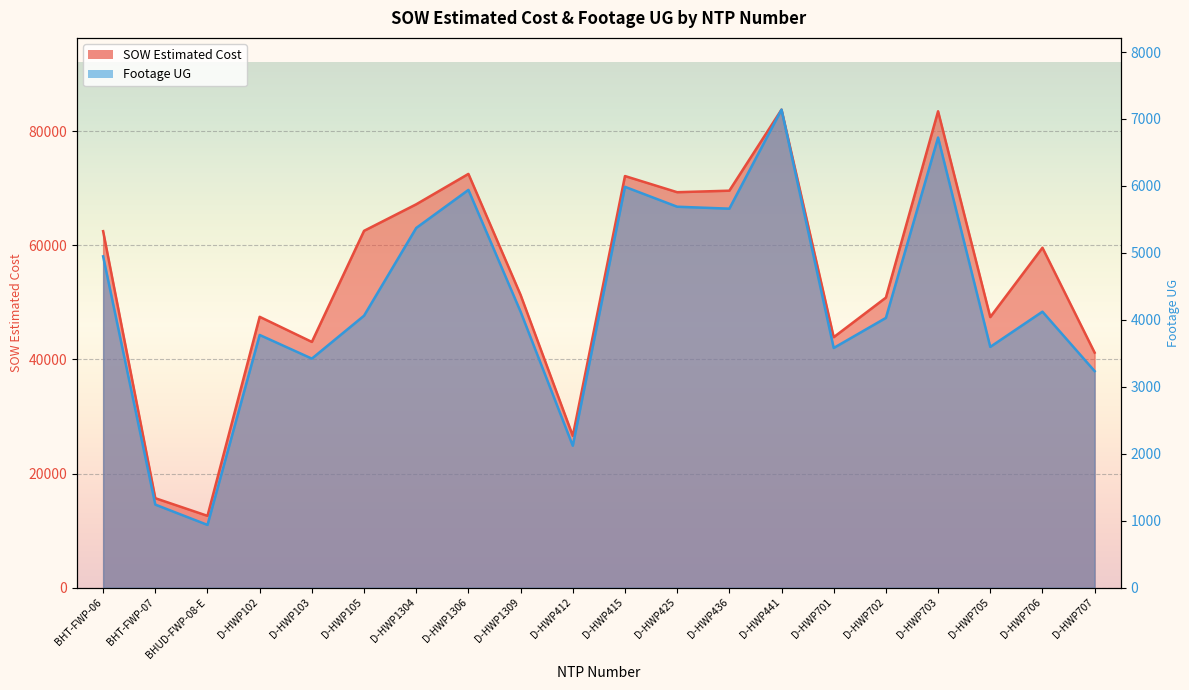

Which series has the largest range (max minus min)?

SOW Estimated Cost